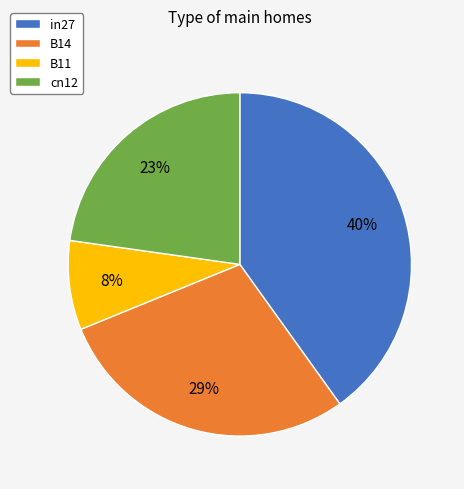

Does in27 represent more than half of the total?

No